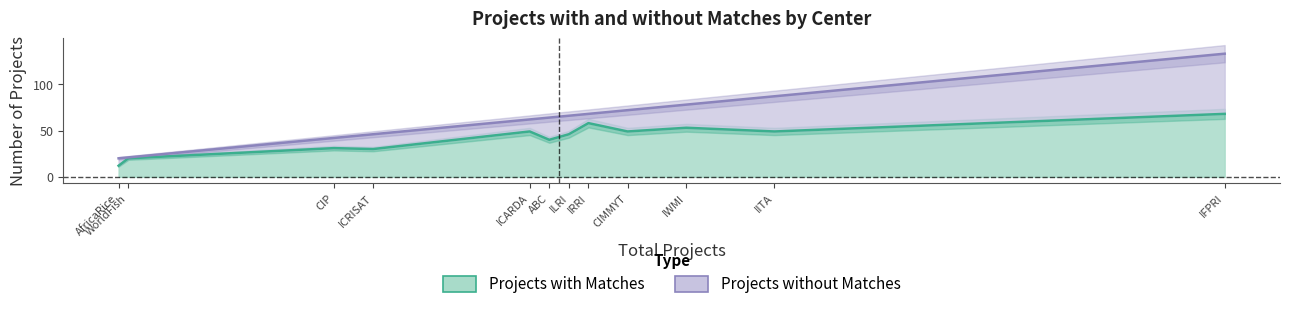

Count the number of categories in the chart.

12